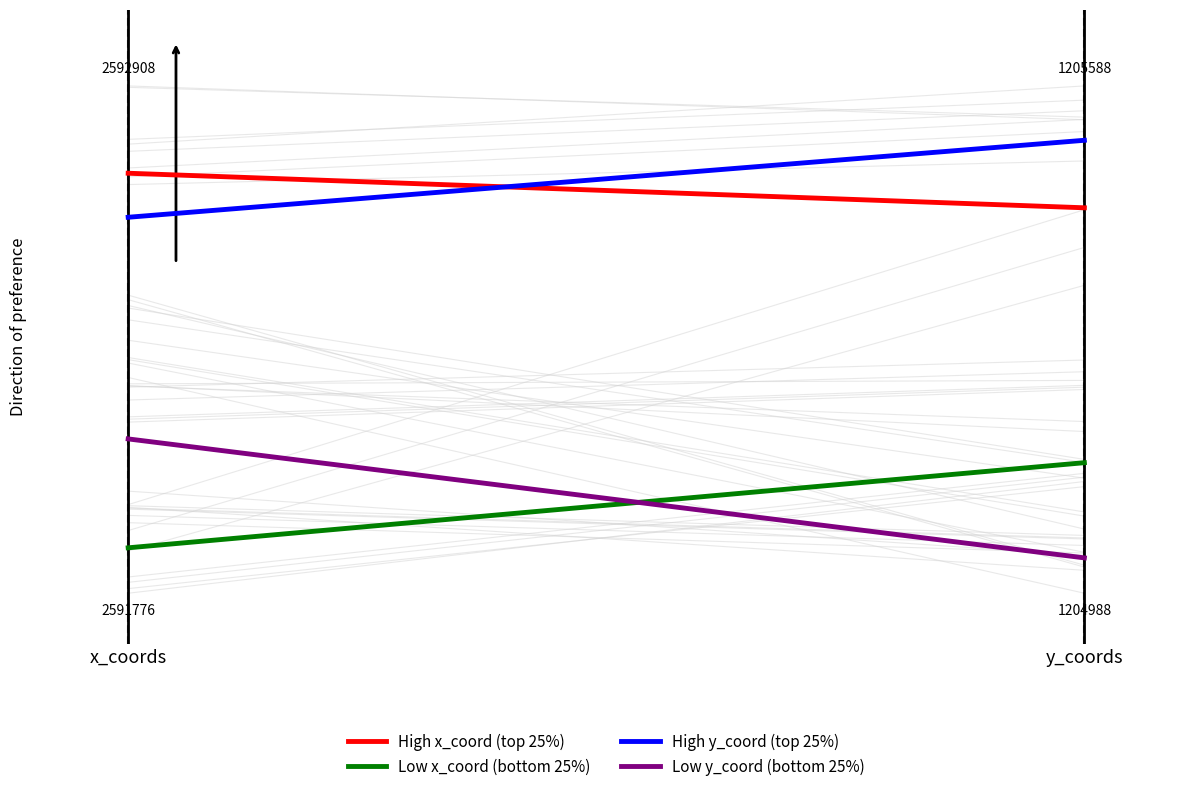

Is the value of High x_coord (top 25%) at x_coords greater than the value of Low x_coord (bottom 25%) at x_coords?

Yes